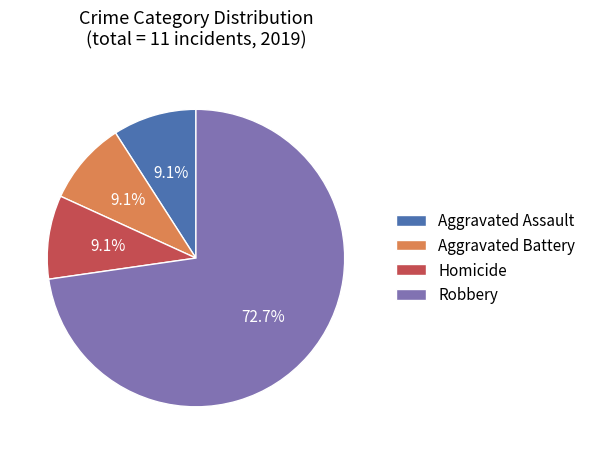

What is the largest slice in the pie chart?

Robbery